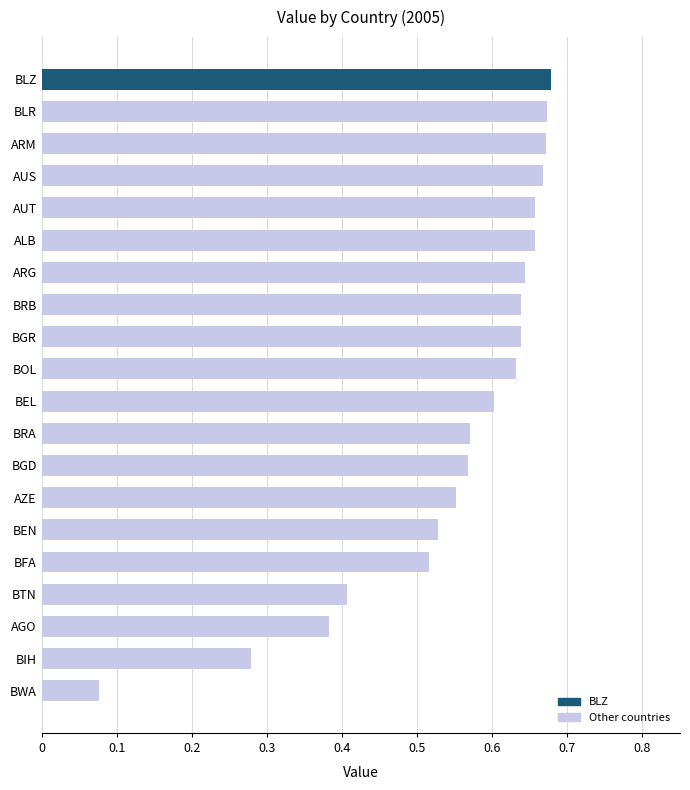

The chart shows a value of 1.1 at ARG. True or false?

False